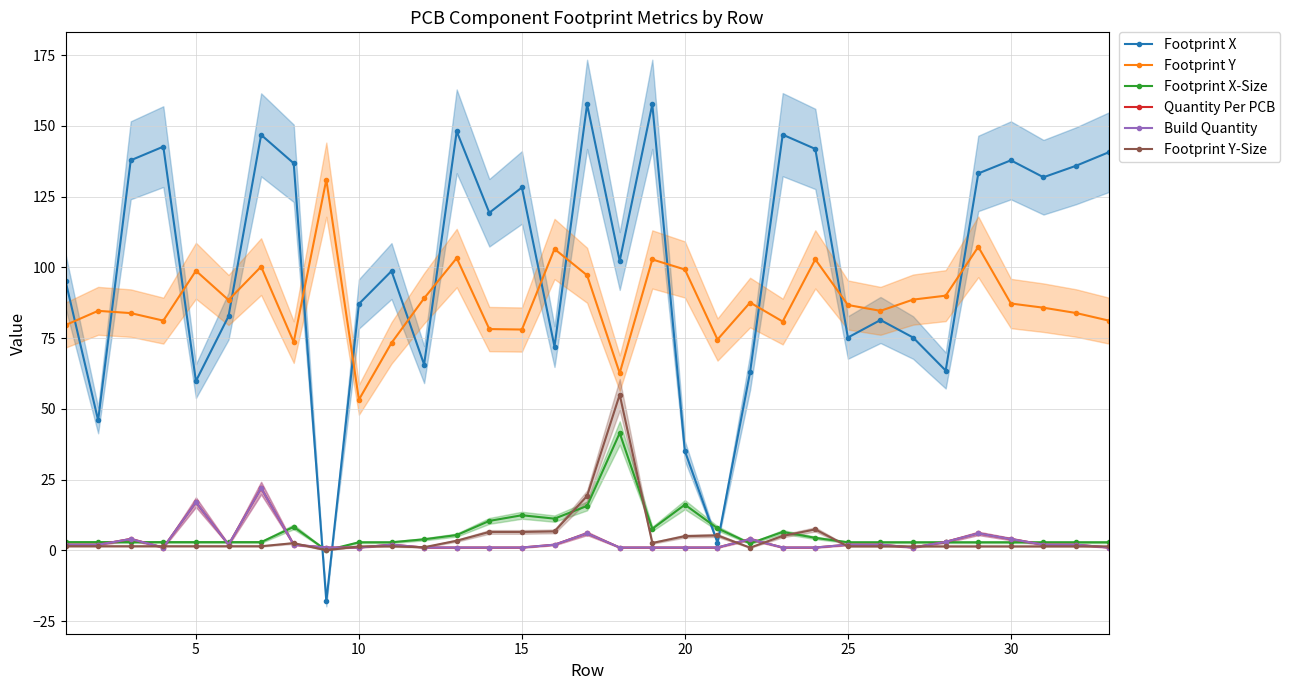

How many categories are shown in the chart?

33